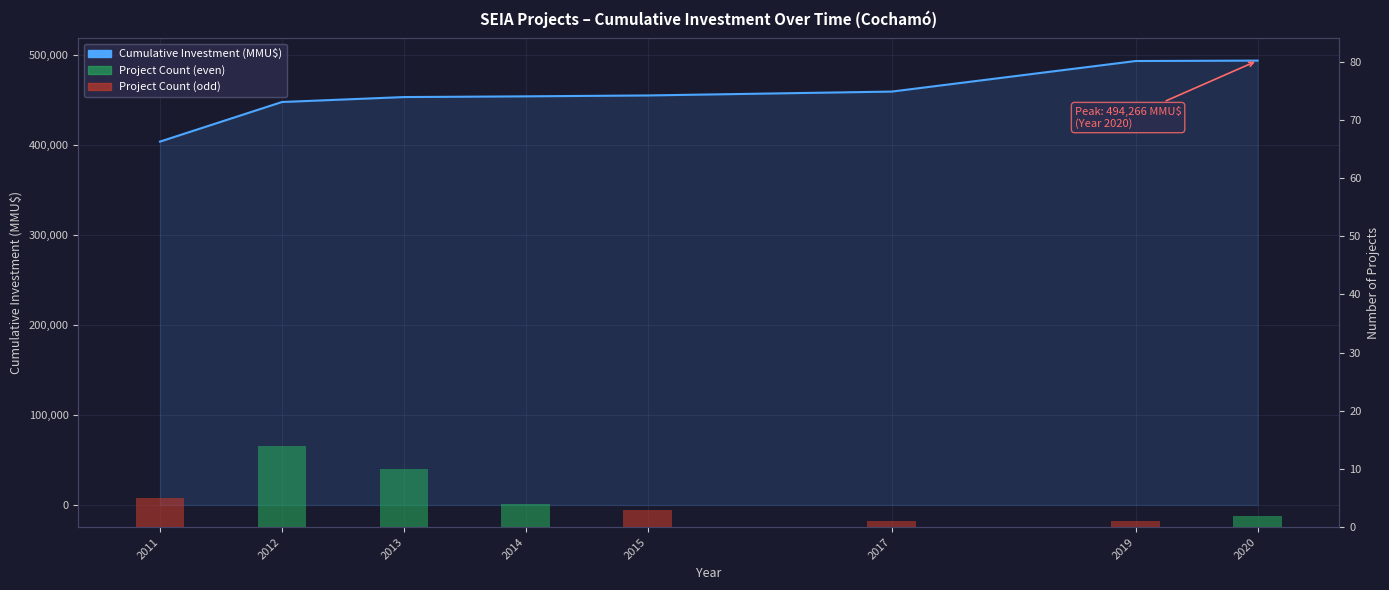

At which label does Cumulative Investment (MMU$) first exceed 455506?

2017